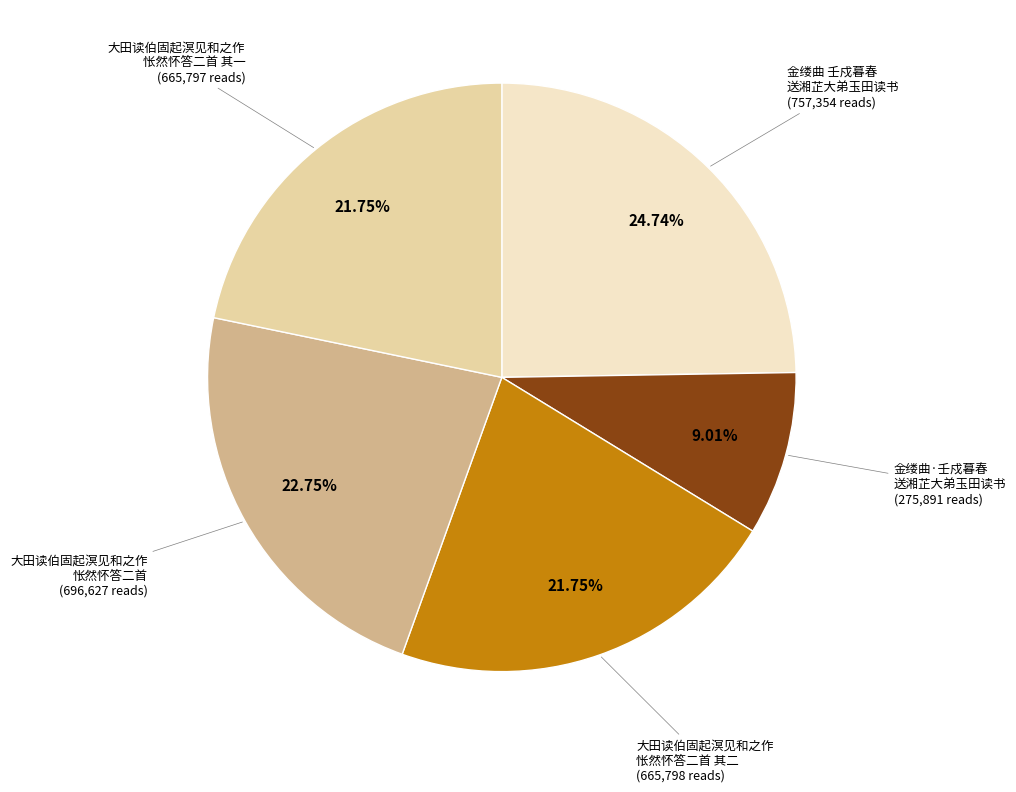

Does any single category account for the majority?

No